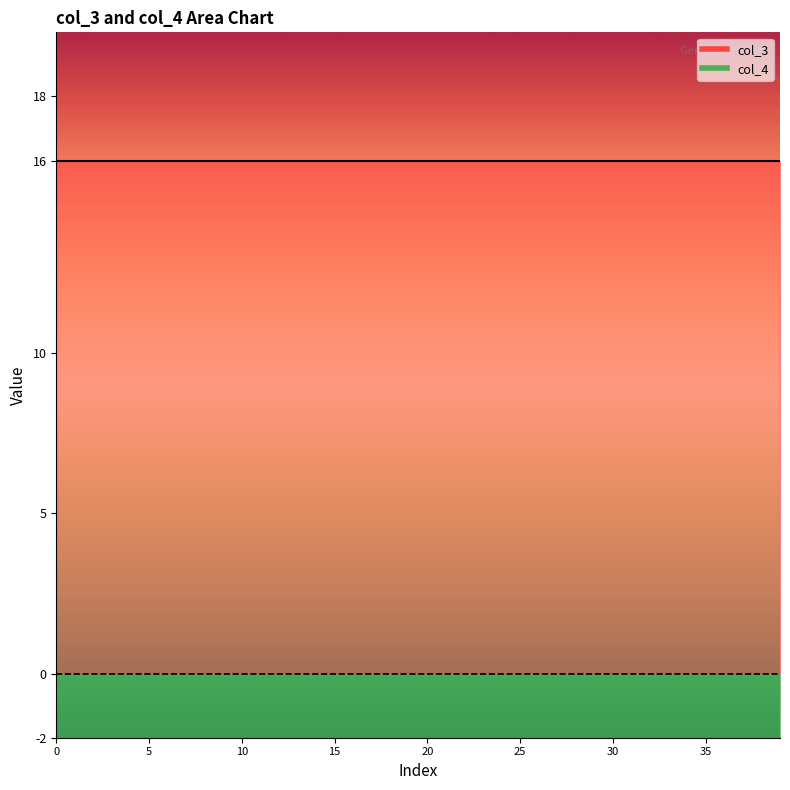

Does the chart display data point markers on the line(s)?

No